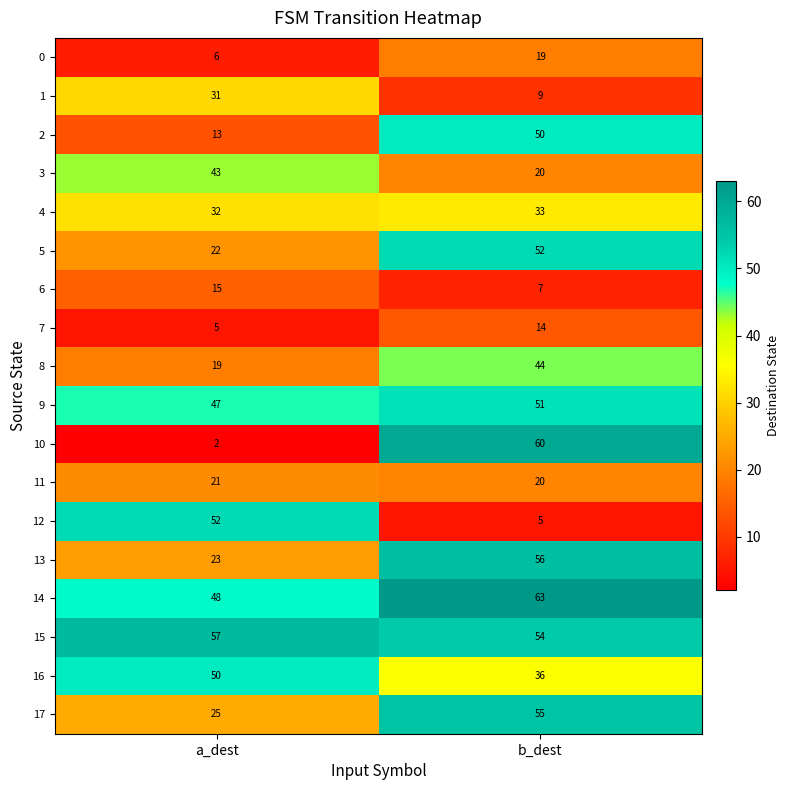

At a_dest, list the series in order from smallest to largest.

10, 7, 0, 2, 6, 8, 11, 5, 13, 17, 1, 4, 3, 9, 14, 16, 12, 15